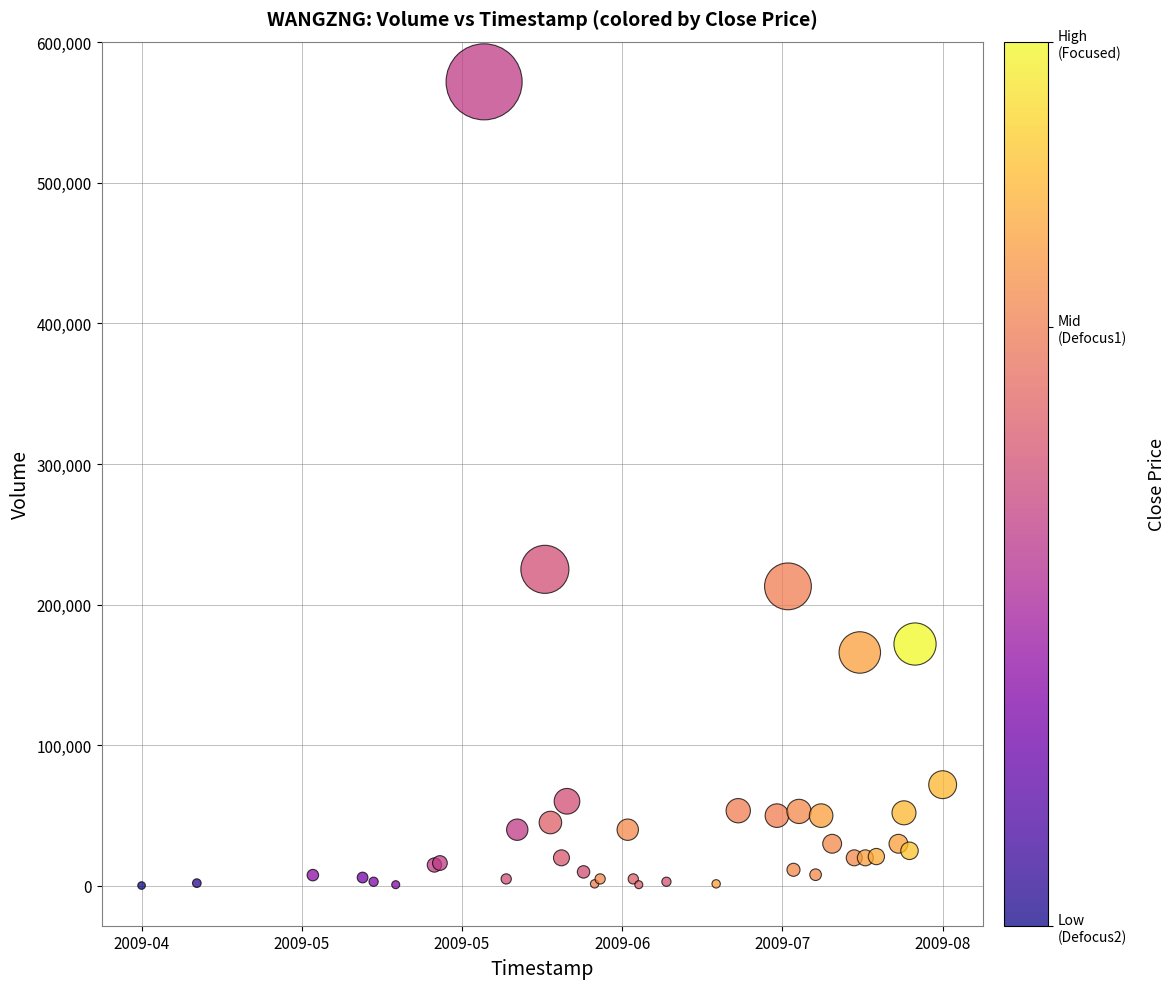

What Y value in the scatter plot is closest to 286000?

225100